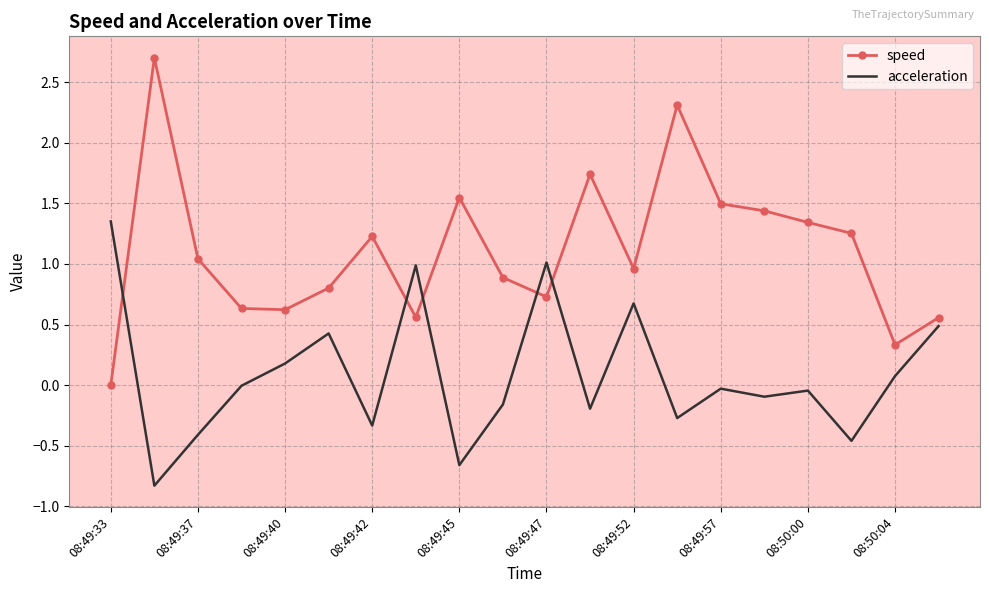

How many categories are shown in the chart?

20